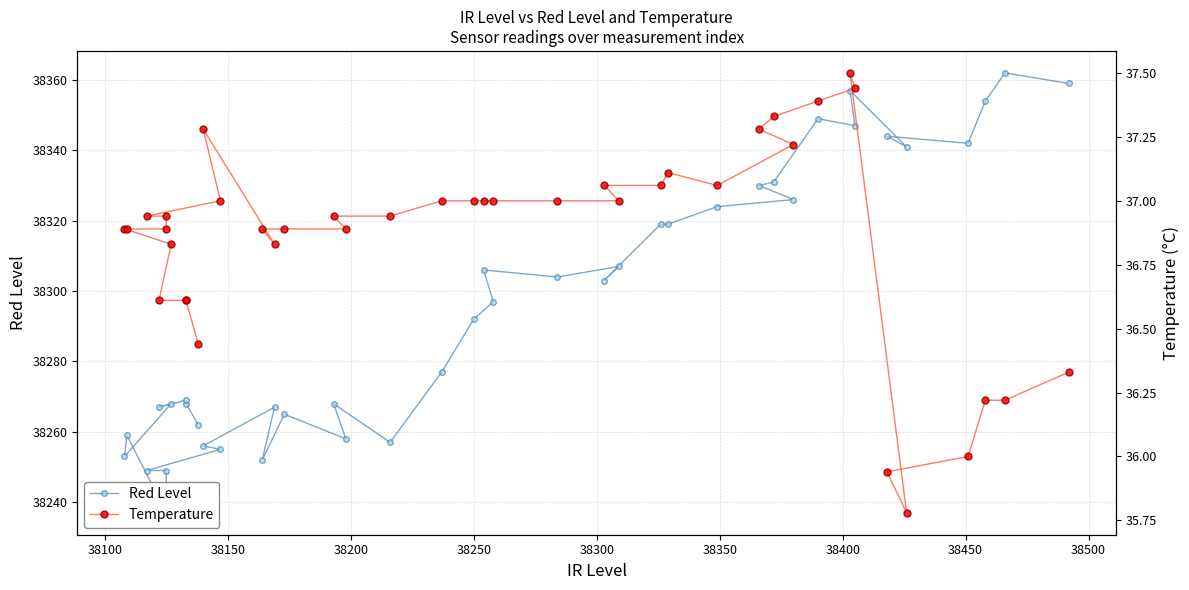

Rank the series by their maximum value, from highest to lowest.

Red Level, Temperature